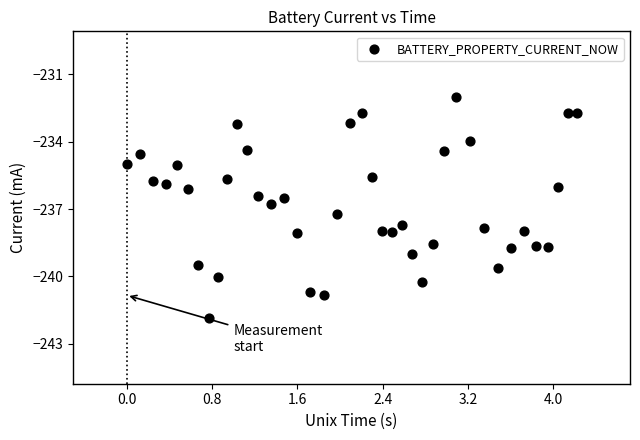

What is the range of X values (max minus min)?

4.2